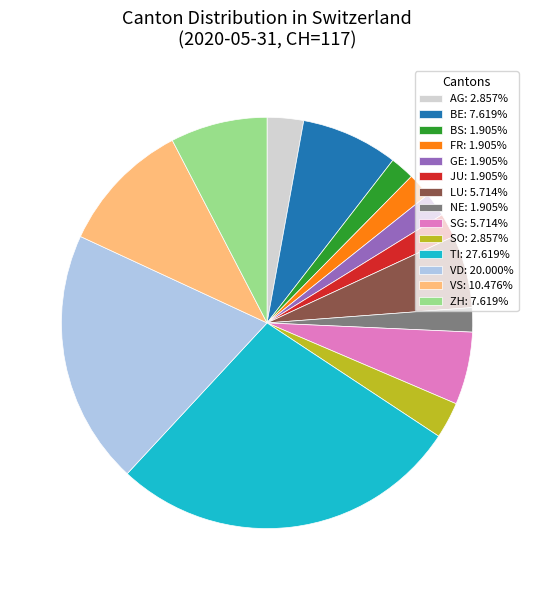

How many slices are in this pie chart?

14